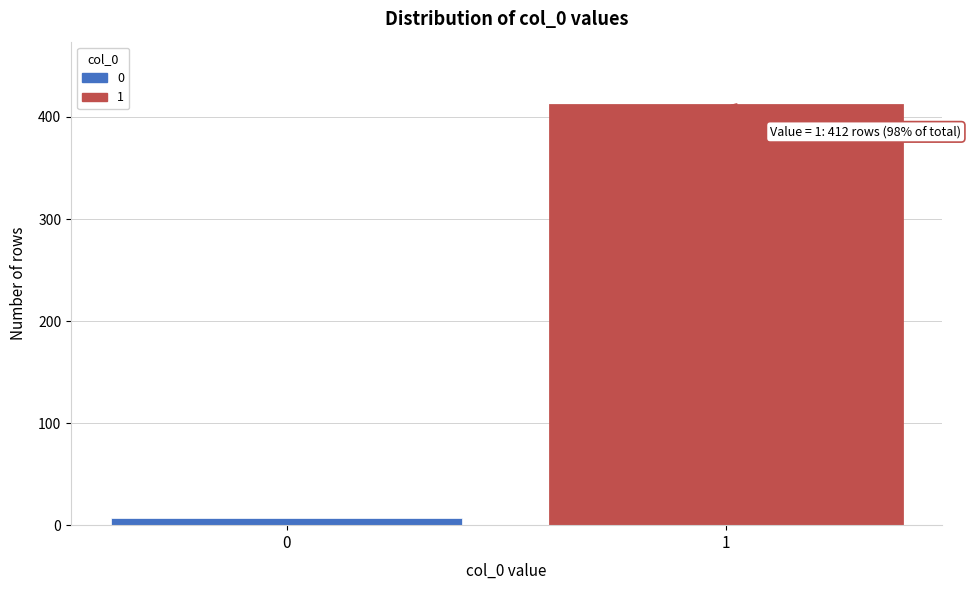

Reading left to right, what are all the values shown in this chart?

0=7	1=412